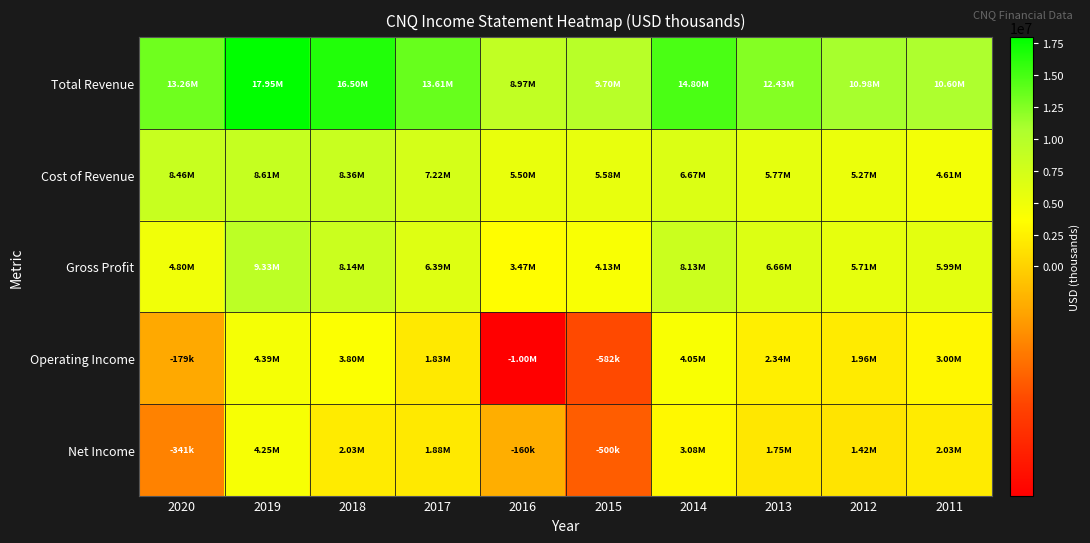

At how many categories does at least one series exceed 3367013?

10